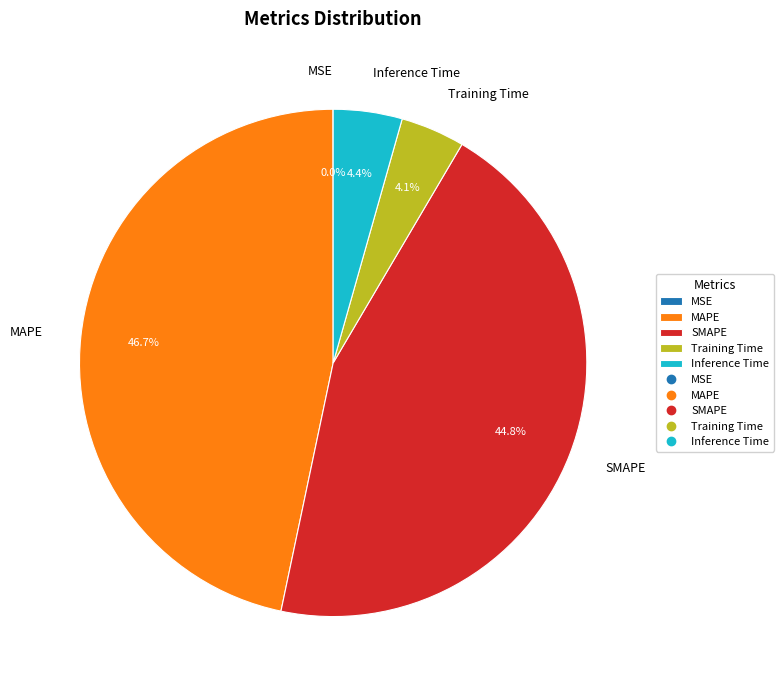

To the nearest percent, what is the average slice percentage?

20%